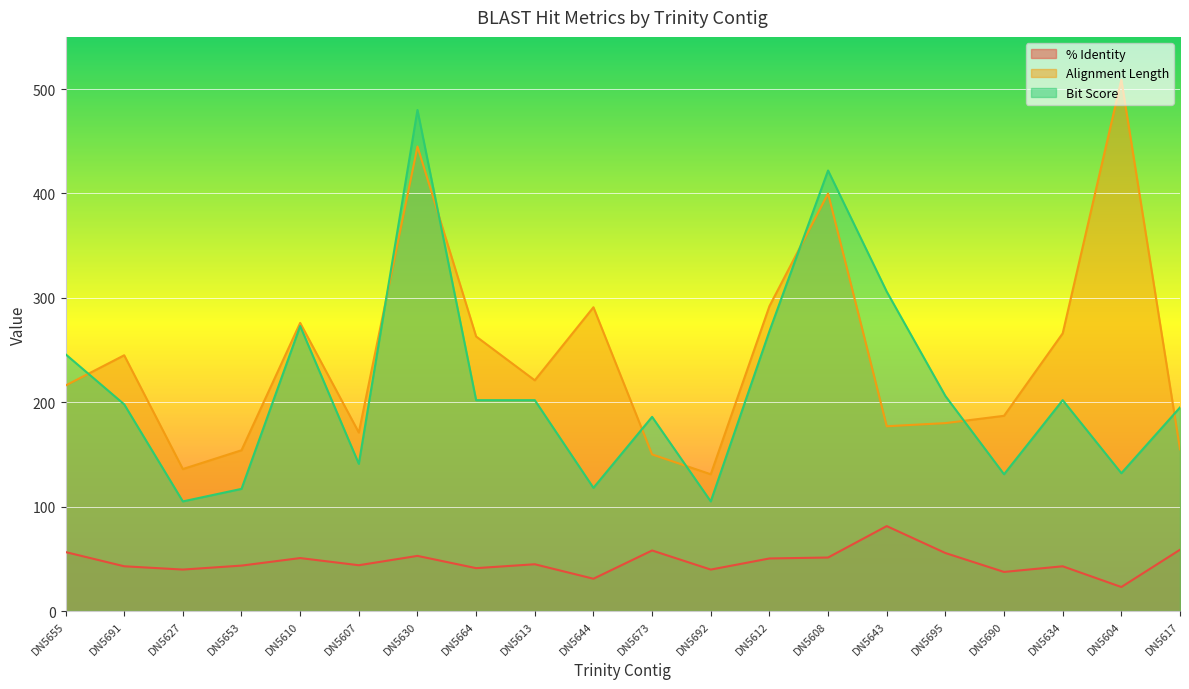

Which label corresponds to the largest value in the chart?

DN5604